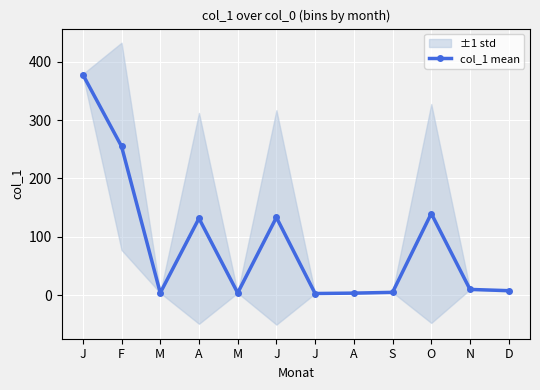

What is the ratio of the value at J to the value at M?

0.8